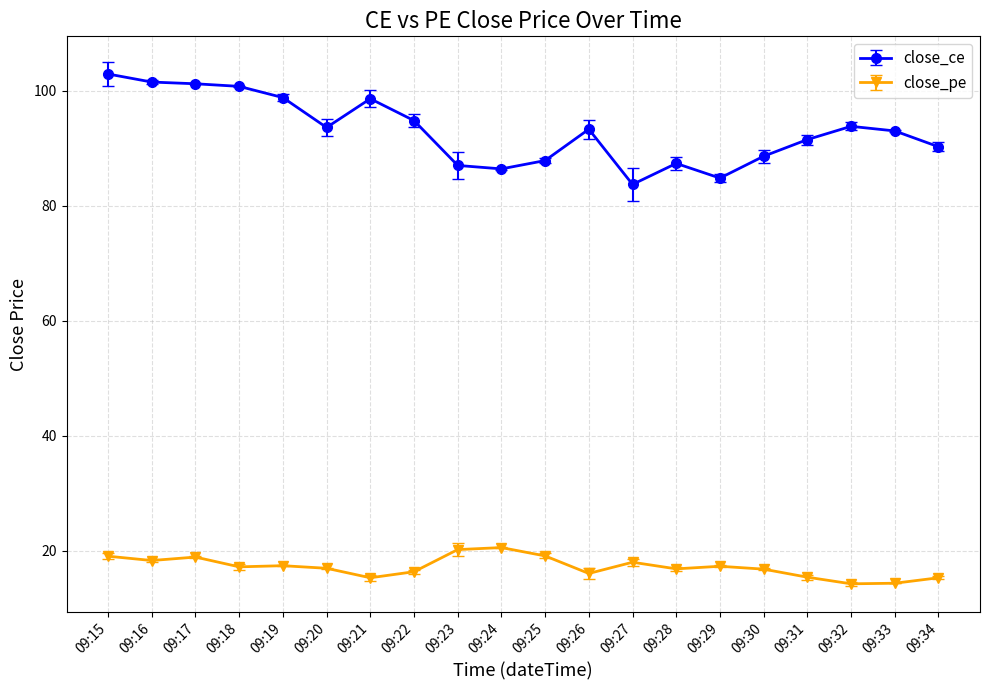

The close_pe series shows 30.0 at 09:30. True or false?

False